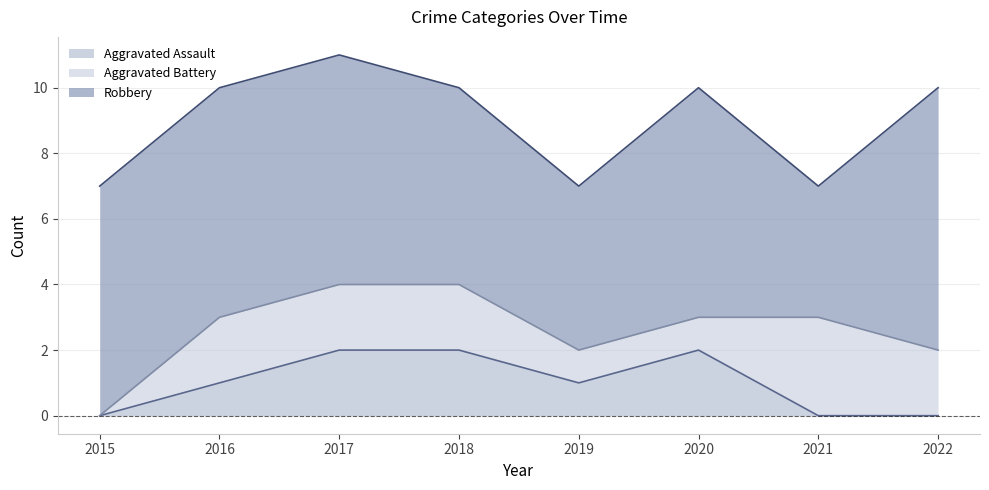

True or false: Robbery and Aggravated Battery intersect in this chart.

False